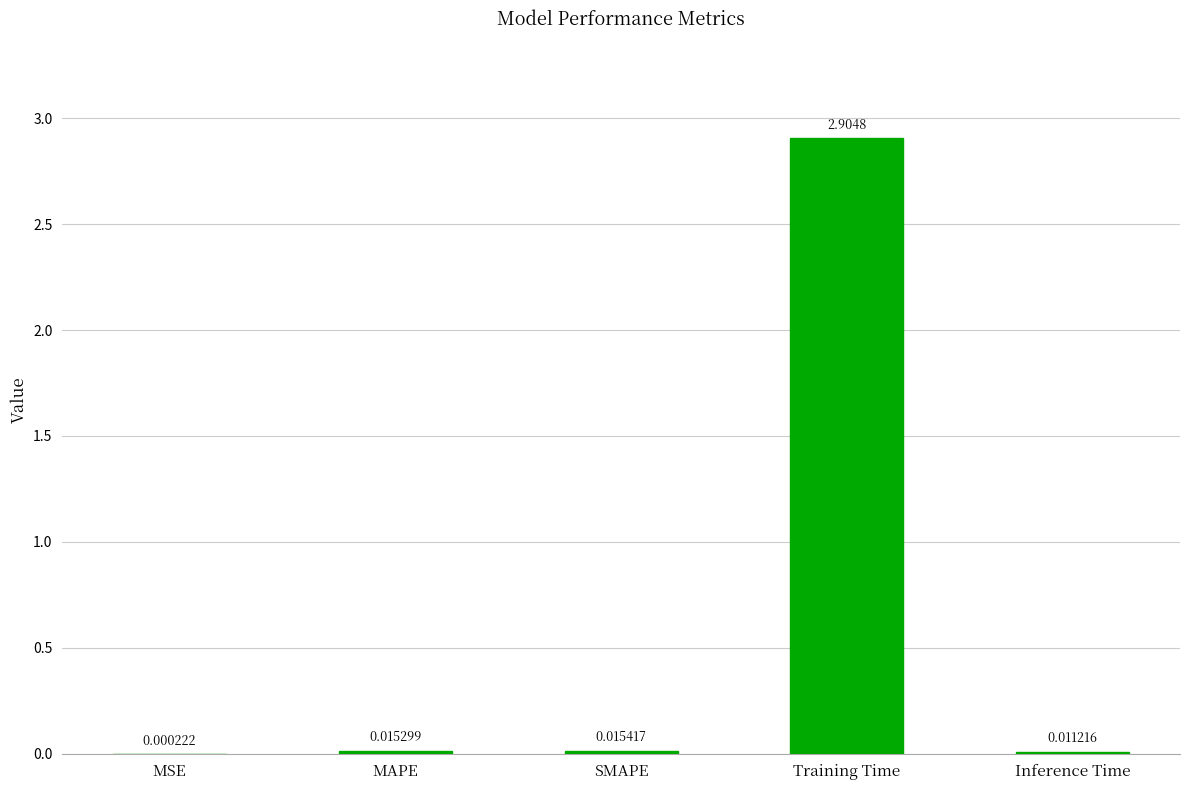

At which category does the chart reach its peak across all series?

Training Time